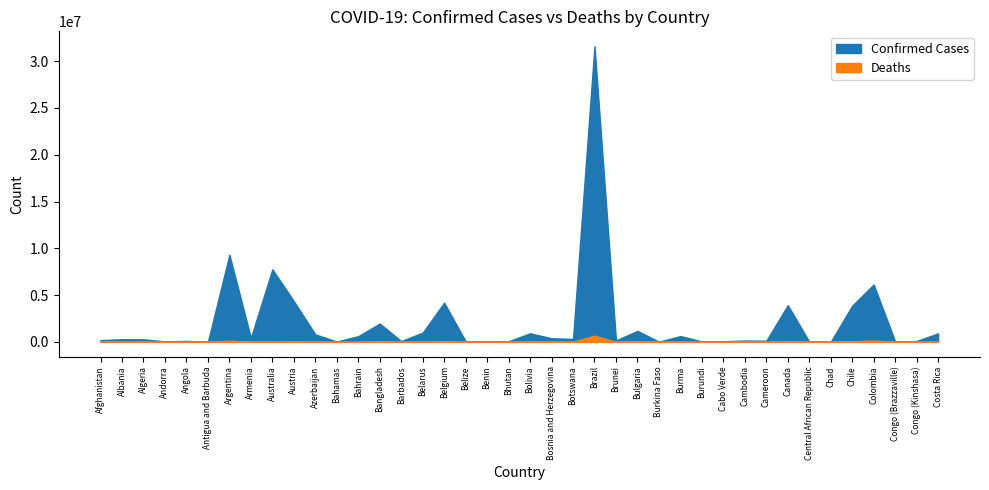

What is the sum of the Deaths values at Costa Rica and Burundi?

8563